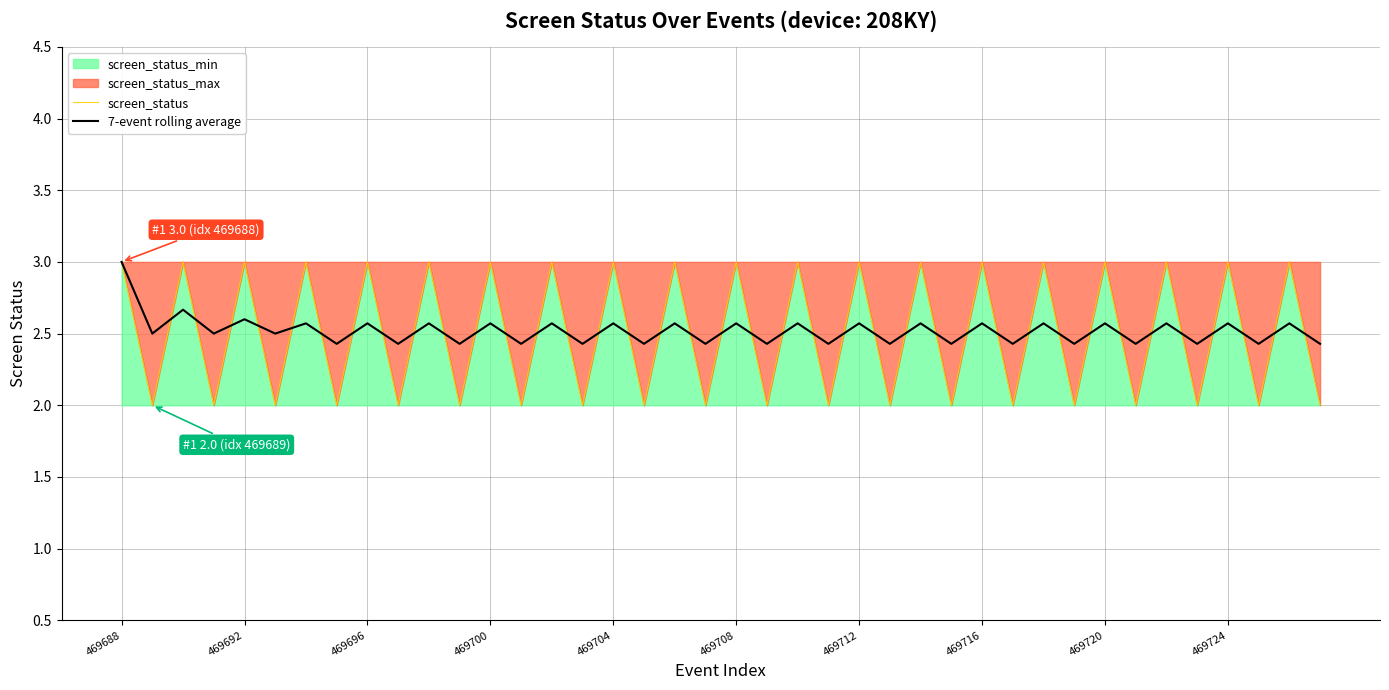

Which series has the largest range (max minus min)?

screen_status